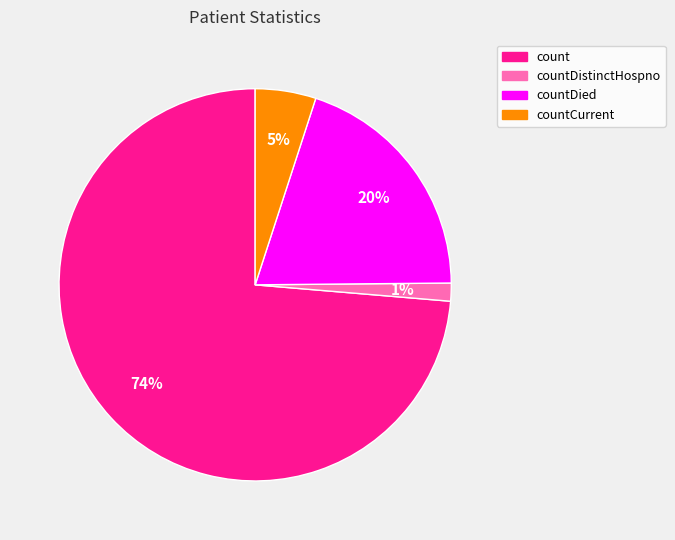

To the nearest percent, what is the average slice percentage?

25%